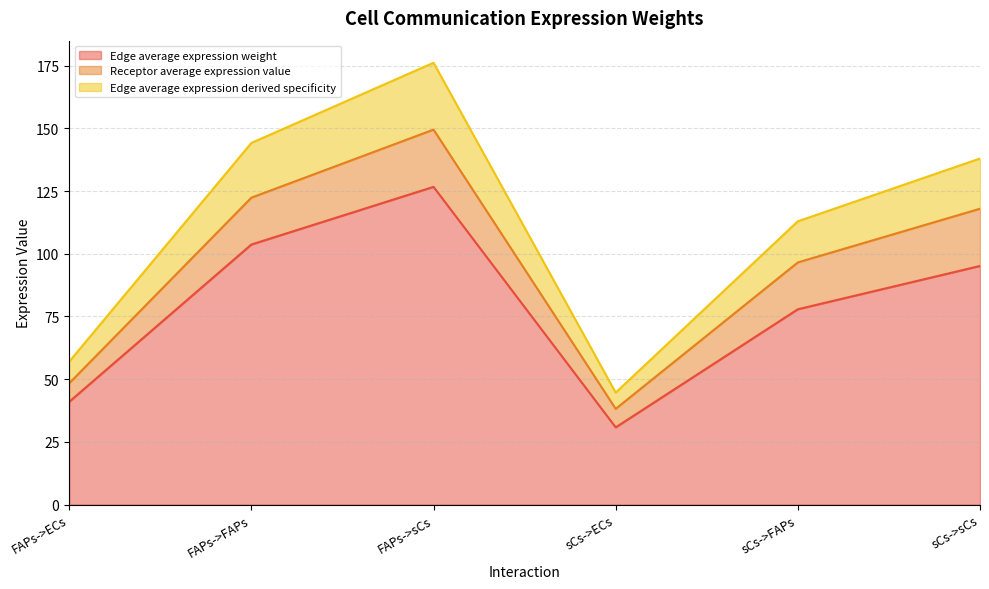

What are all the series names shown in the legend?

Edge average expression weight, Receptor average expression value, Edge average expression derived specificity